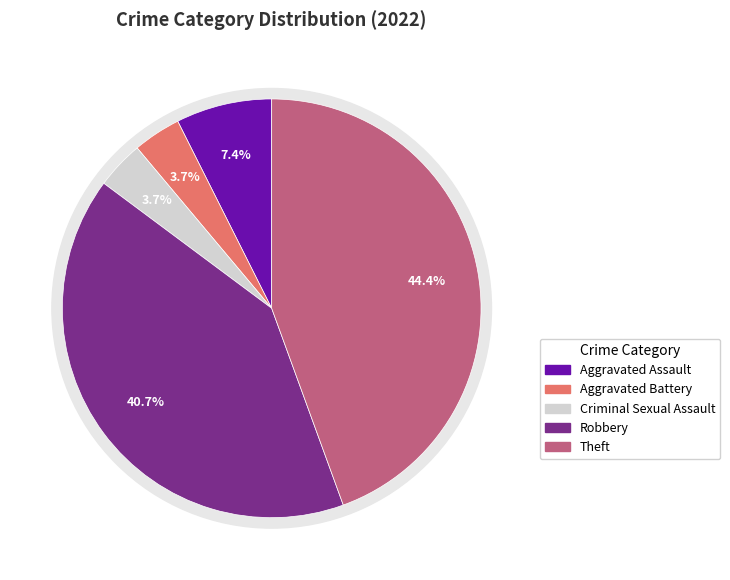

What is the ratio of the value at Theft to the value at Aggravated Battery?

12.0